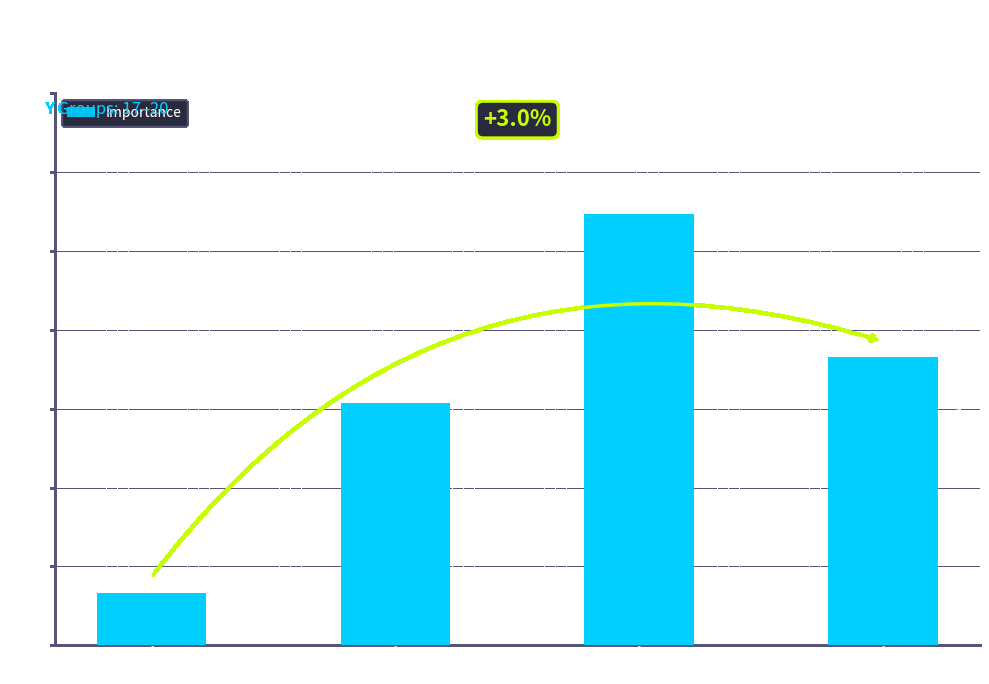

At which category does the chart reach its peak across all series?

Y=19